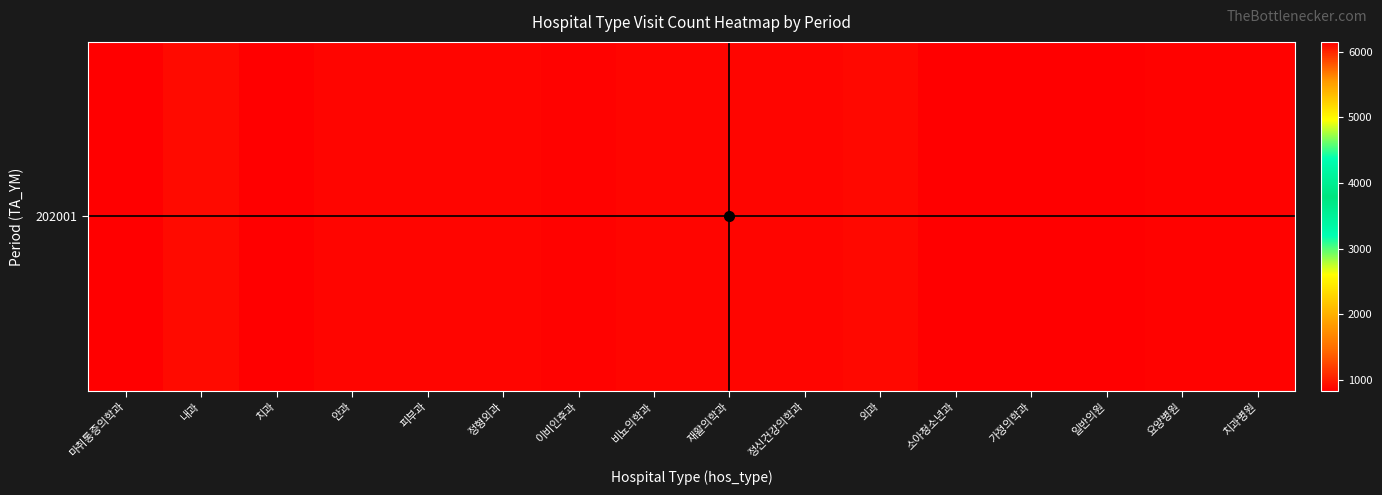

Between 안과 and 가정의학과, which is larger?

가정의학과